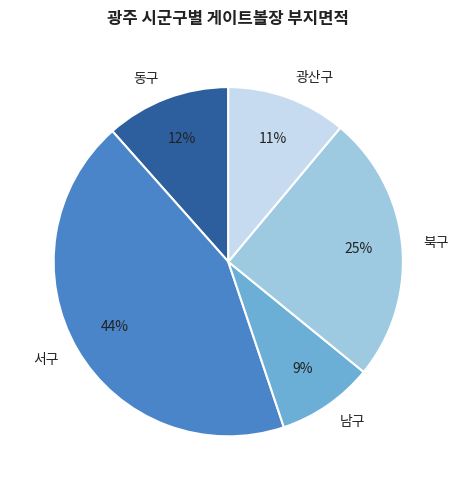

Which category has the biggest portion of the pie?

서구